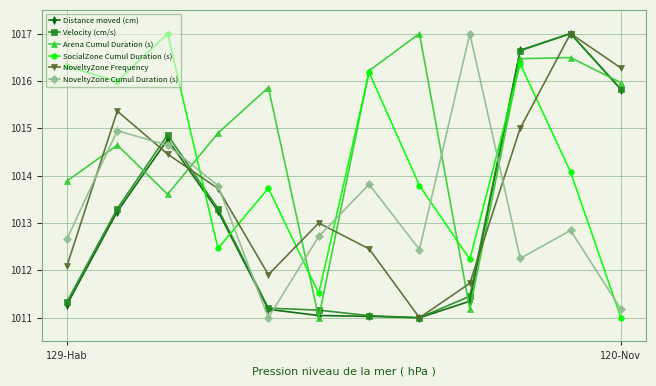

What are all the series names shown in the legend?

Distance moved (cm), Velocity (cm/s), Arena Cumul Duration (s), SocialZone Cumul Duration (s), NoveltyZone Frequency, NoveltyZone Cumul Duration (s)